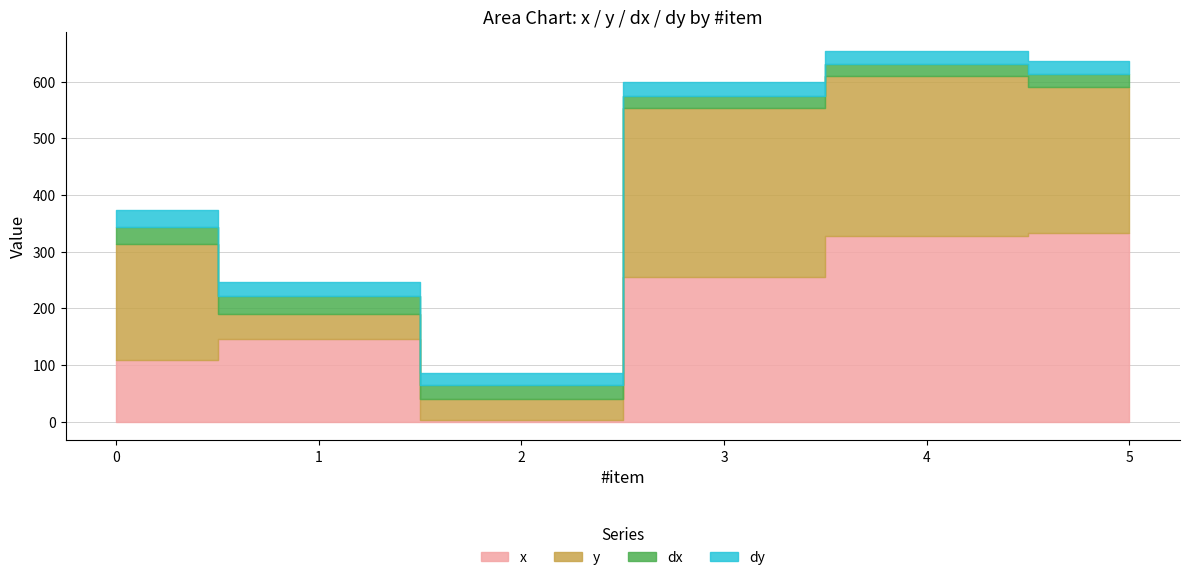

True or false: label has more than 1 points higher than both neighbors.

False